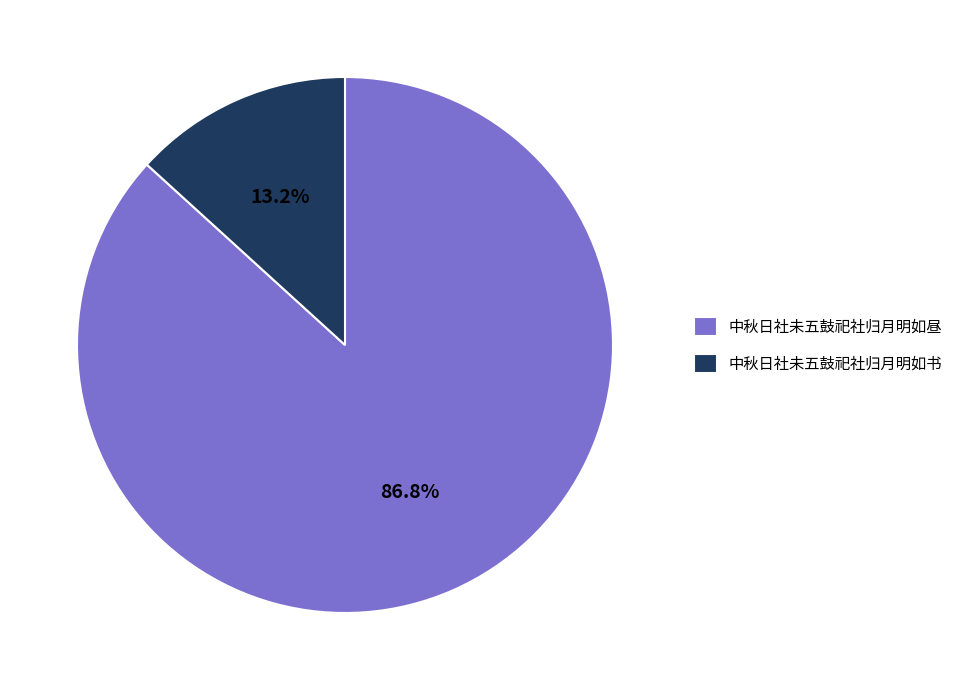

What percentage is NOT represented by 中秋日社未五鼓祀社归月明如书?

86.8%